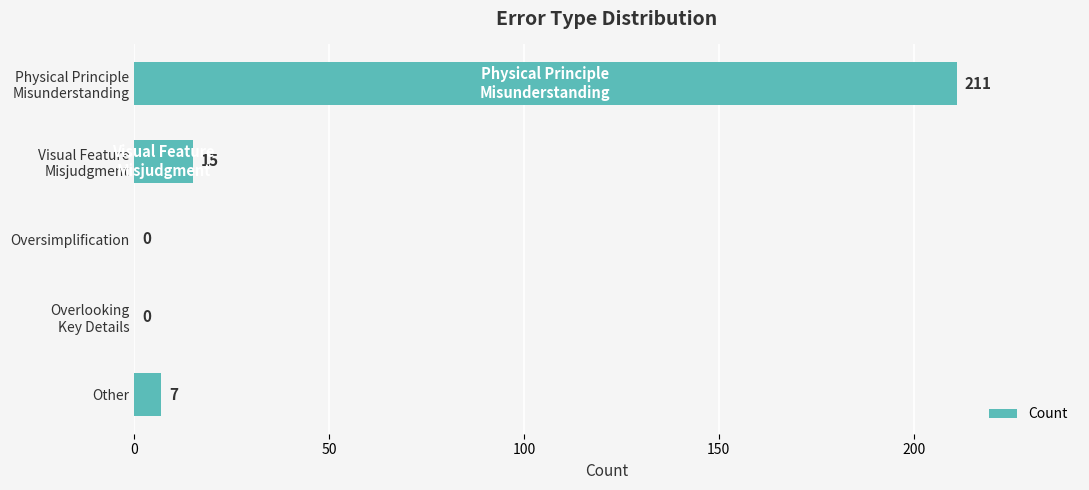

Count the number of data series in this chart.

1